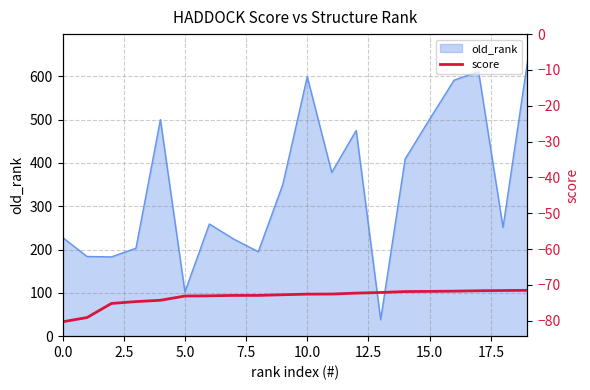

What is the minimum value for old_rank?

38